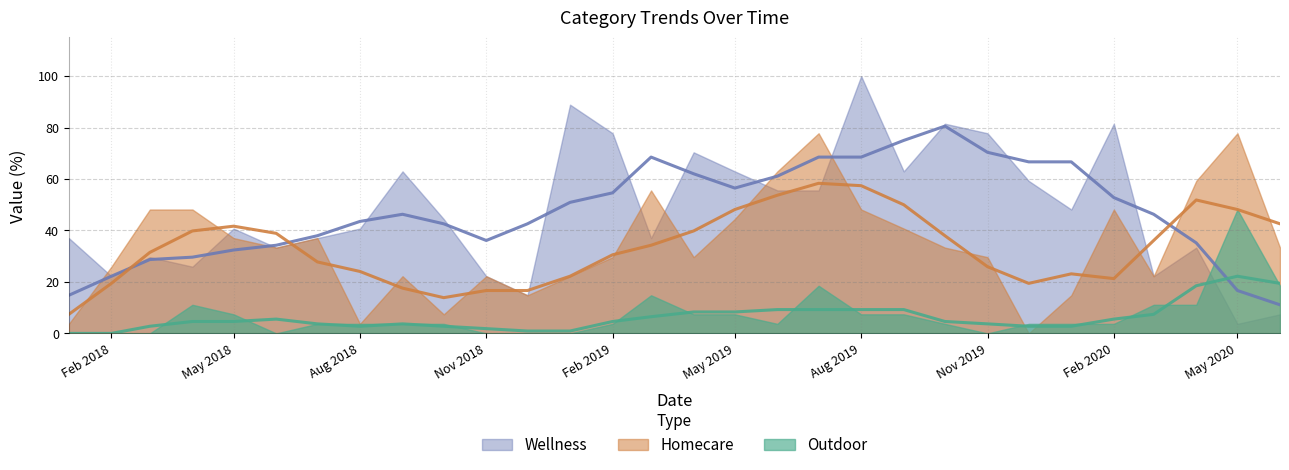

Which category has the lowest value in the Wellness series?

2020-05-01